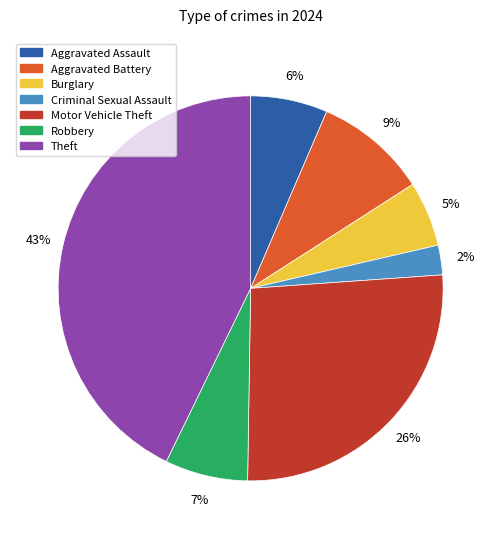

How many slices are in this pie chart?

7